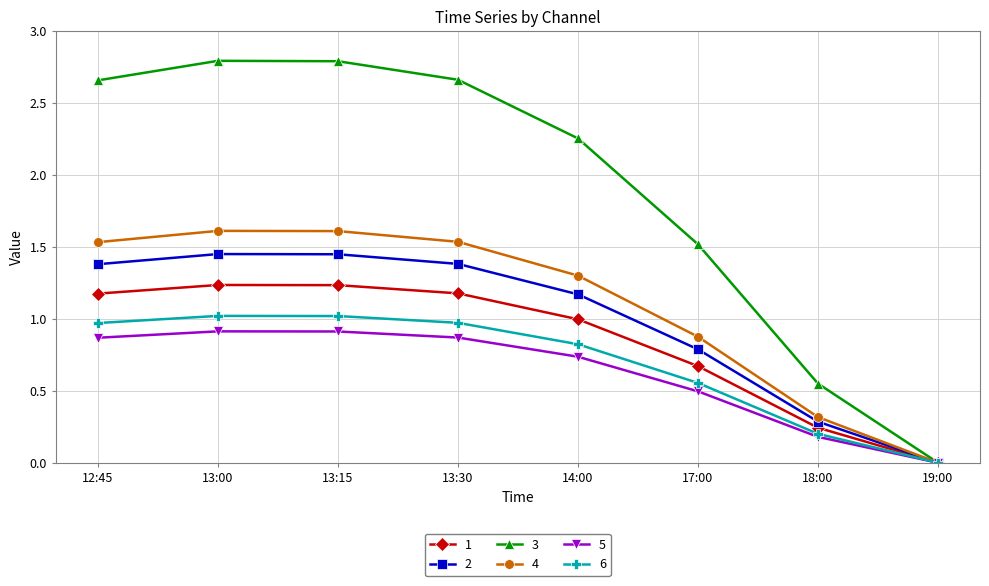

Is the value of 6 at 14:00 greater than the value of 1 at 13:00?

No